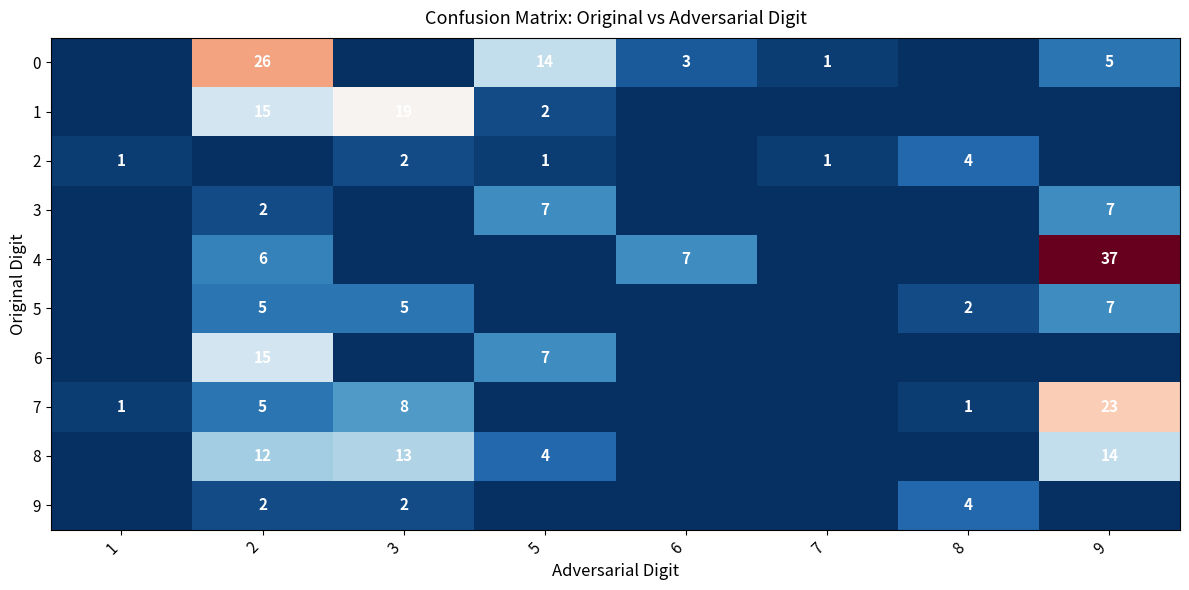

At how many categories does at least one series exceed 20?

2